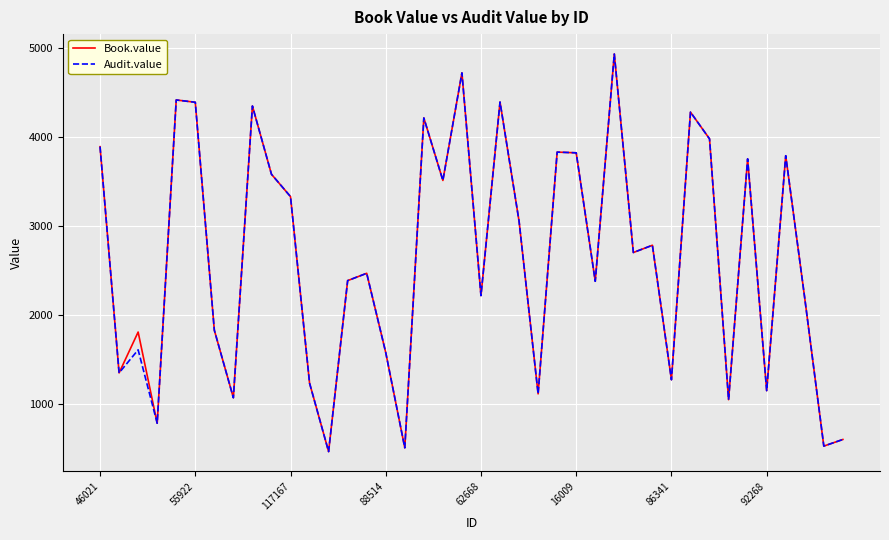

What is the minimum value for Audit.value?

469.7